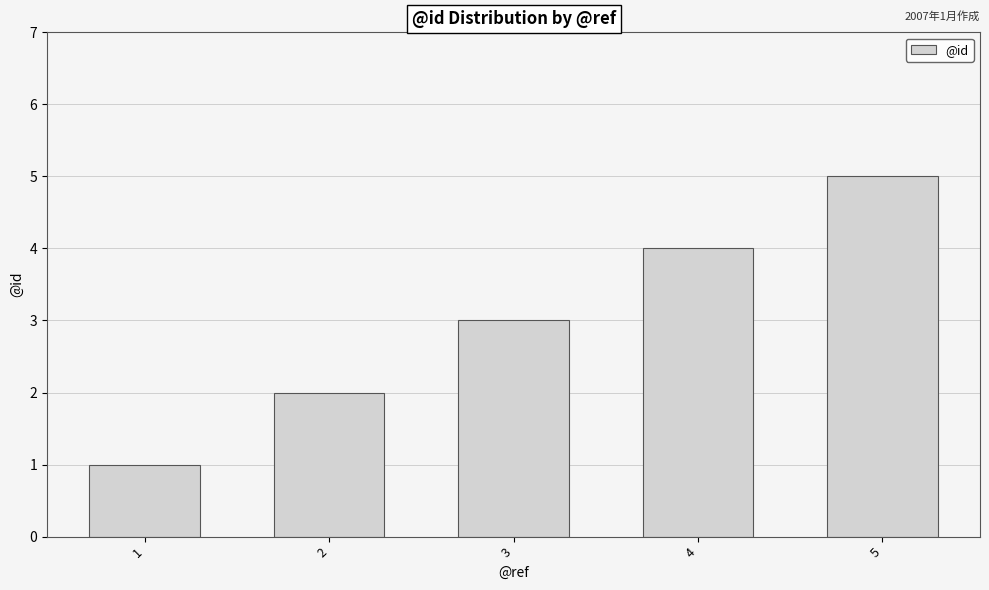

Between 5 and 4, which is larger?

5